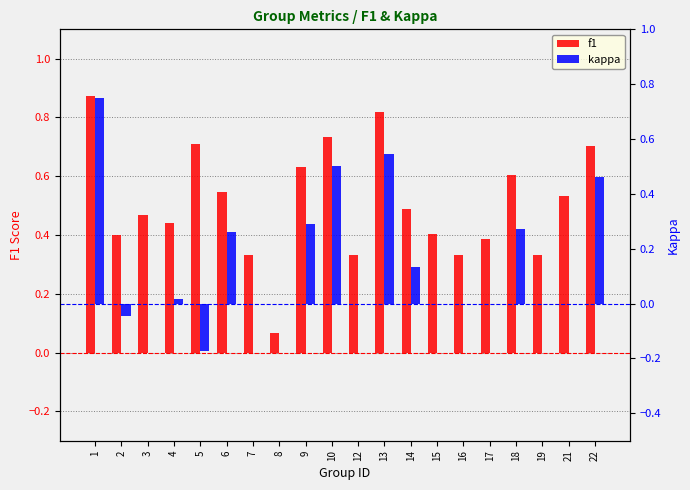

What is the sum of the f1 values at 3 and 14?

1.0